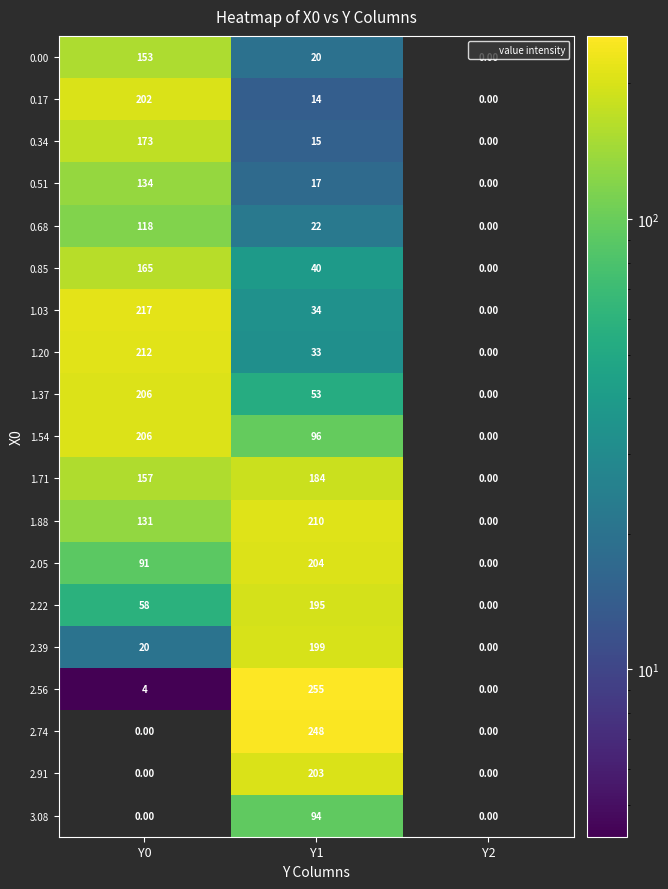

What is the difference between the highest and lowest values at Y0?

217